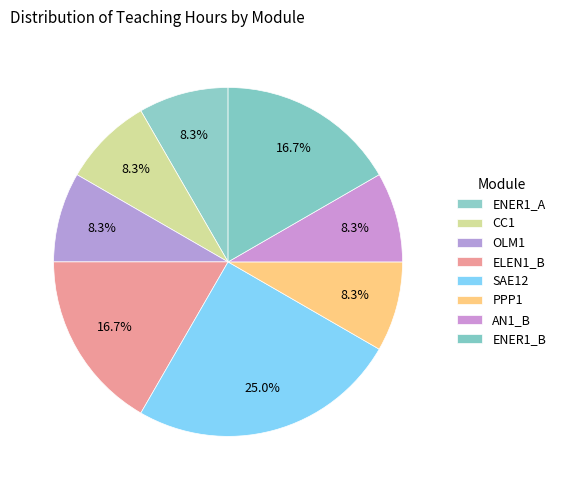

How many slices are in this pie chart?

8